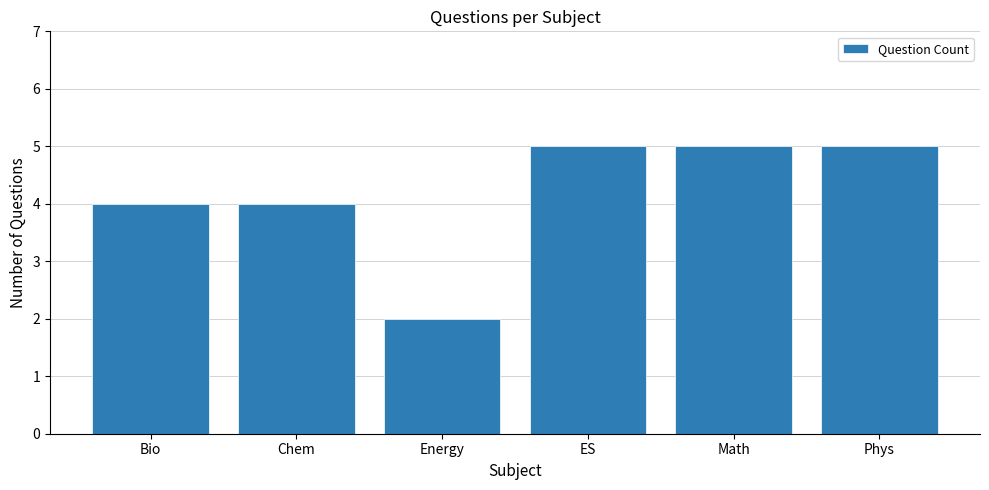

What is the value of the 5th bar from the left?

5